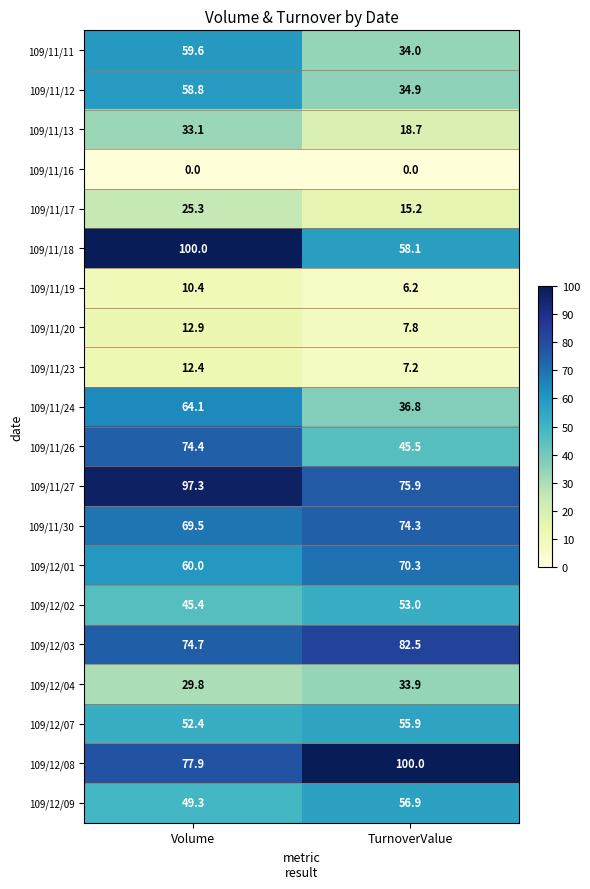

What value does the 109/11/17 series have at TurnoverValue?

15.2